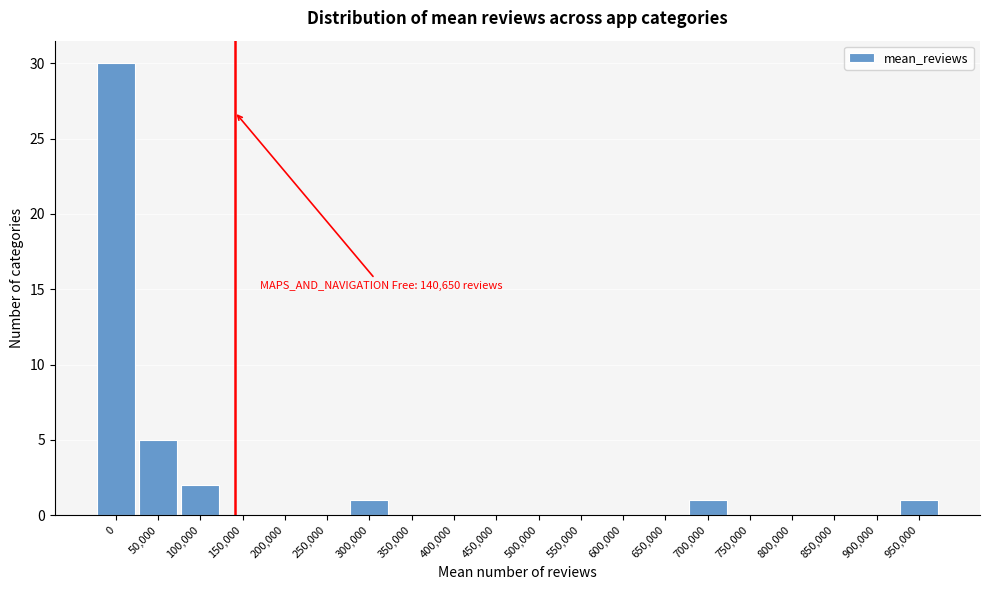

Reading left to right, what are all the values shown in this chart?

0=30	50,000=5	100,000=2	150,000=0	200,000=0	250,000=0	300,000=1	350,000=0	400,000=0	450,000=0	500,000=0	550,000=0	600,000=0	650,000=0	700,000=1	750,000=0	800,000=0	850,000=0	900,000=0	950,000=1